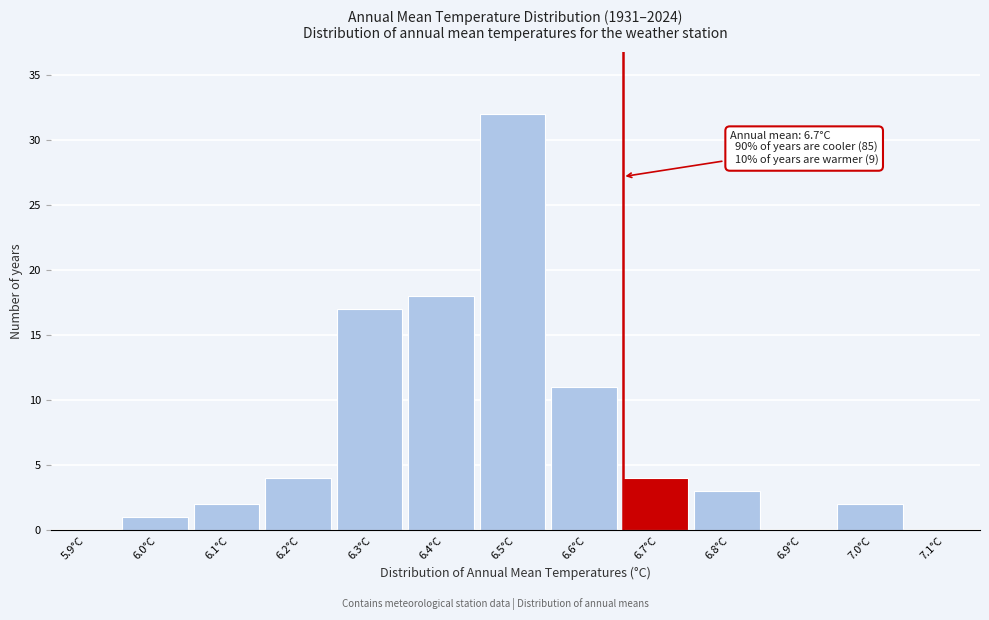

Reading right to left, what are all the values shown in this chart?

7.1°C=0	7.0°C=2	6.9°C=0	6.8°C=3	6.7°C=4	6.6°C=11	6.5°C=32	6.4°C=18	6.3°C=17	6.2°C=4	6.1°C=2	6.0°C=1	5.9°C=0